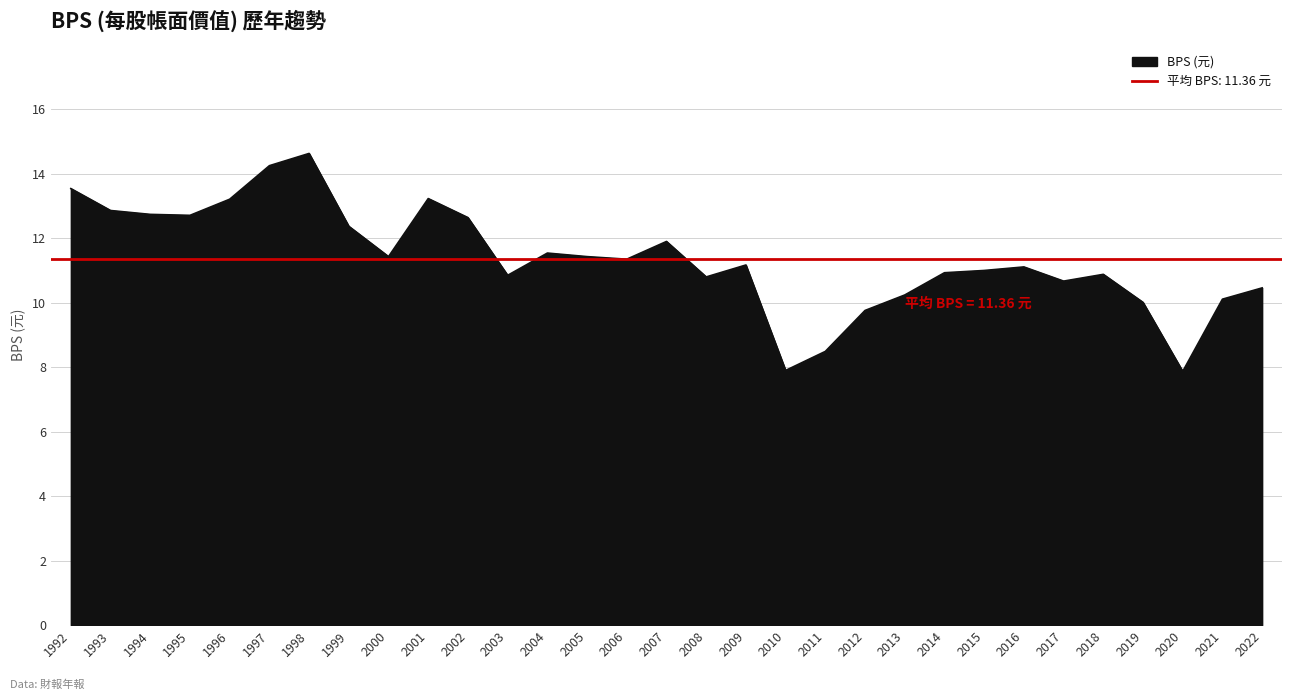

List the labels in order of value, smallest first.

2020, 2010, 2011, 2012, 2019, 2021, 2013, 2022, 2017, 2008, 2003, 2018, 2014, 2015, 2016, 2009, 2006, 2000, 2005, 2004, 2007, 1999, 2002, 1995, 1994, 1993, 1996, 2001, 1992, 1997, 1998